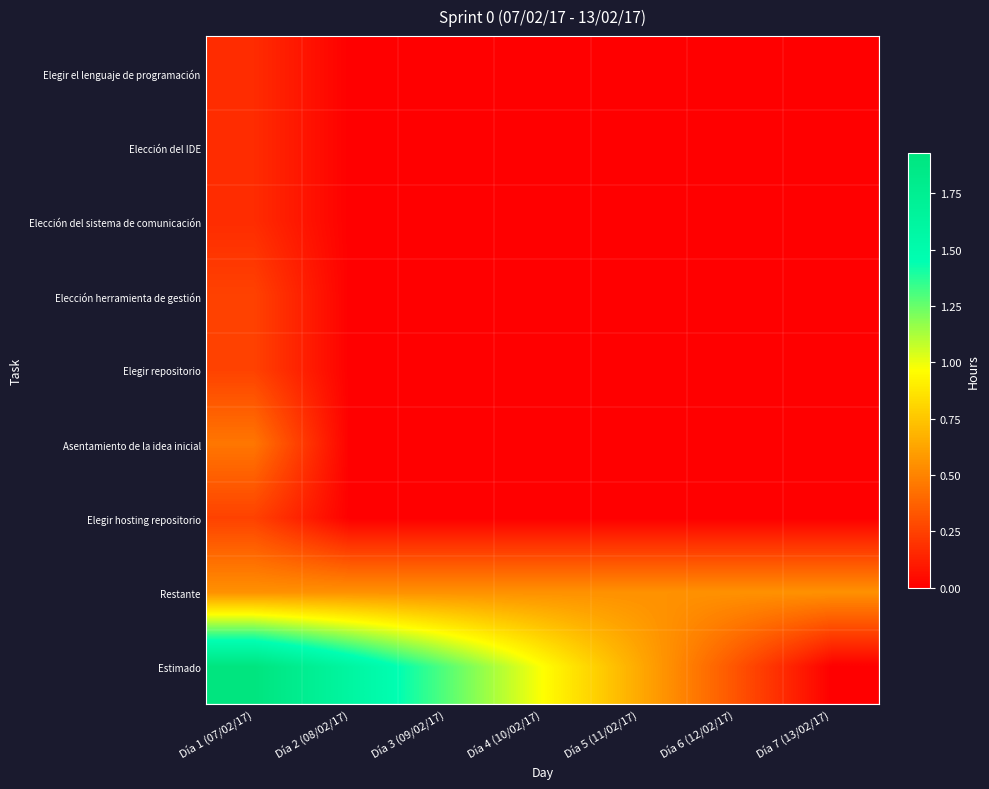

At which category is the sum across all series the highest?

Día 1 (07/02/17)